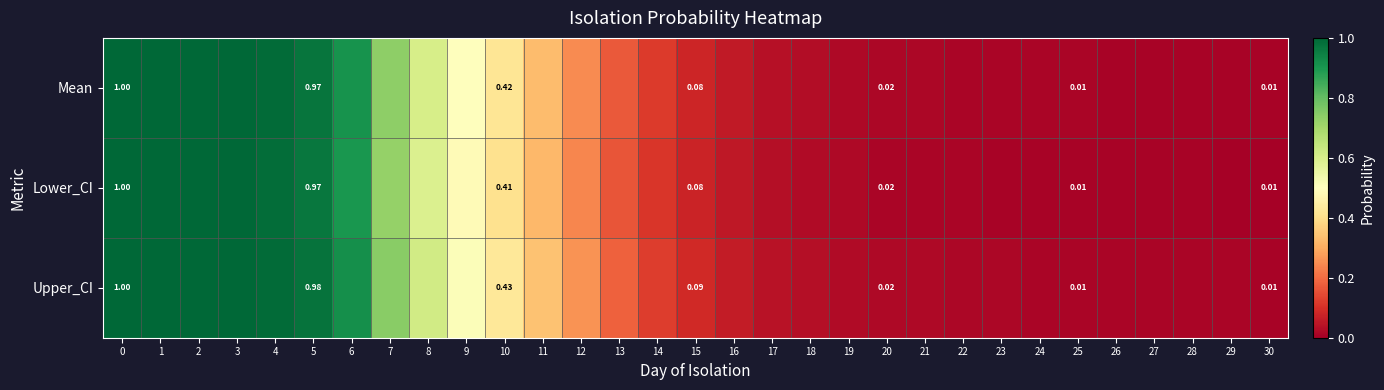

Is it true that Upper_CI equals 0.2 at 9?

False